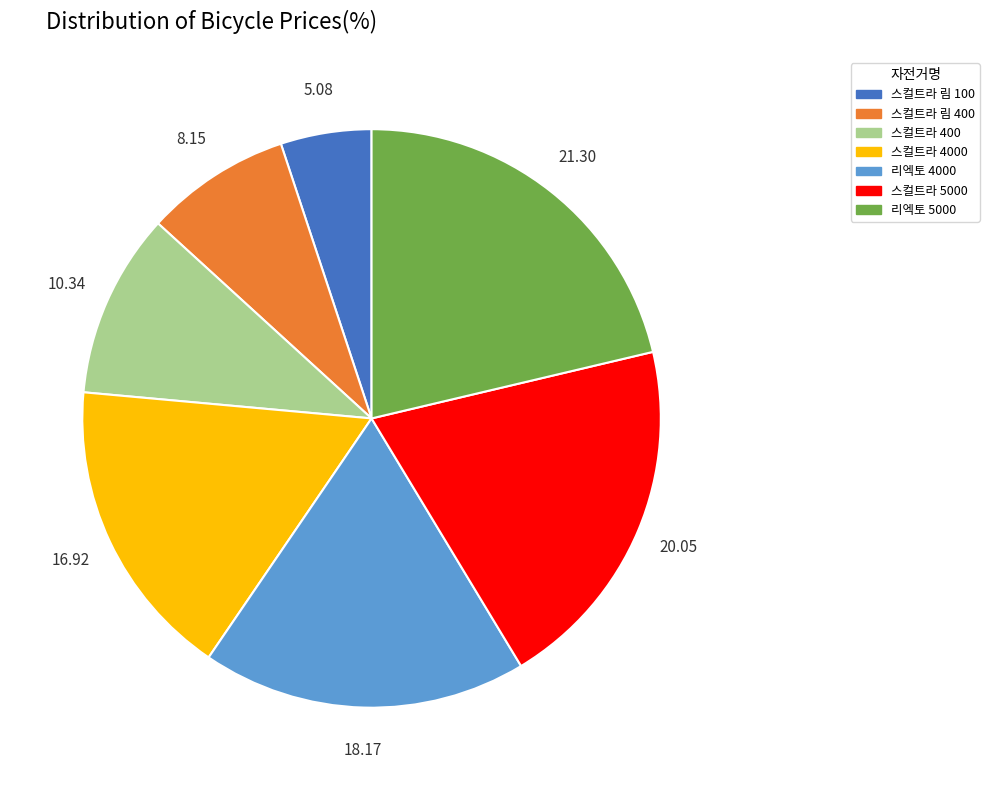

Does 리엑토 4000 represent more than half of the total?

No